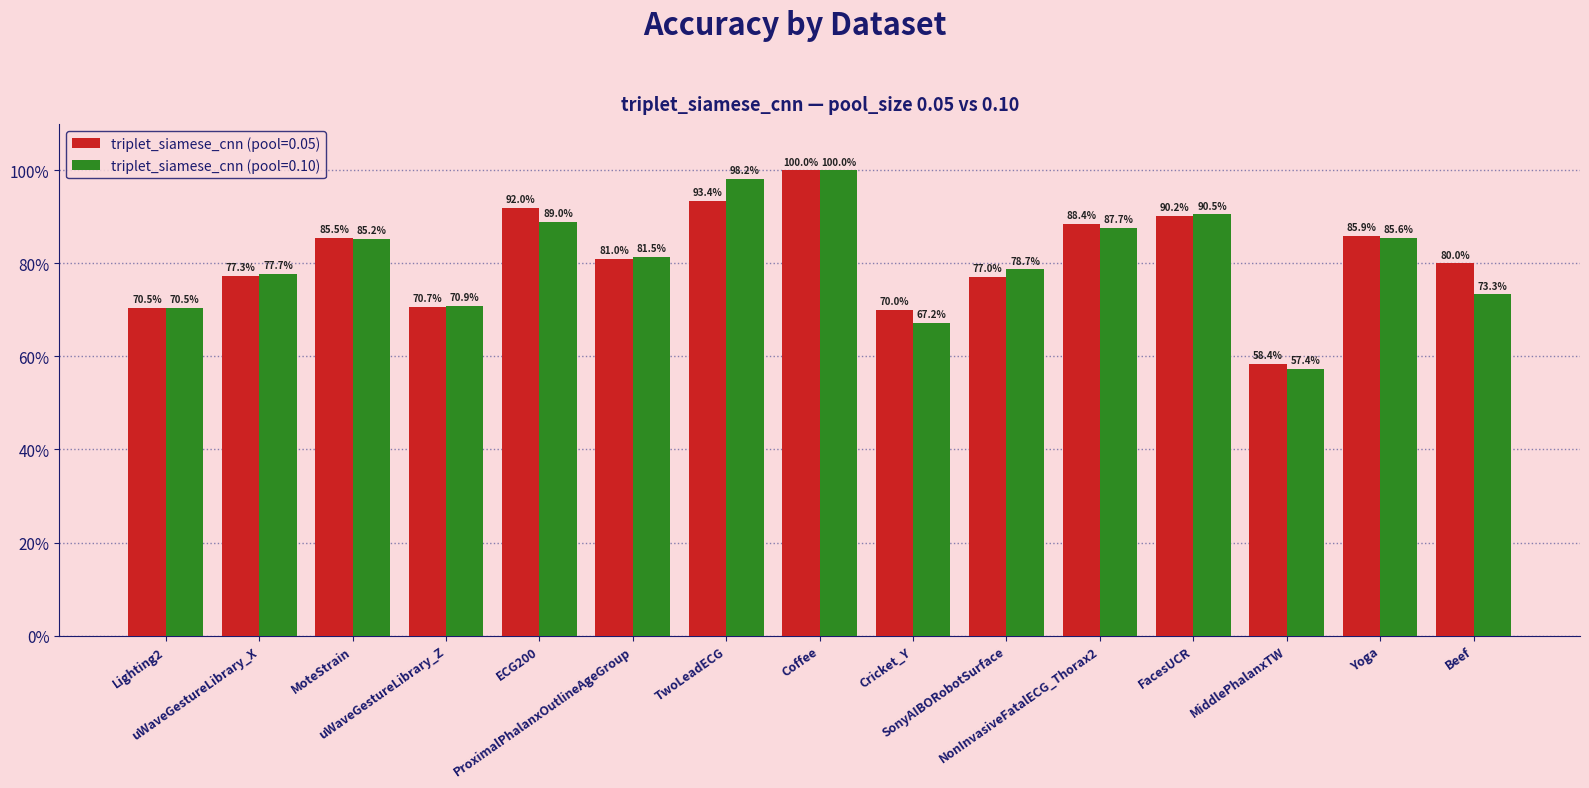

What is the minimum value shown in the chart?

0.6